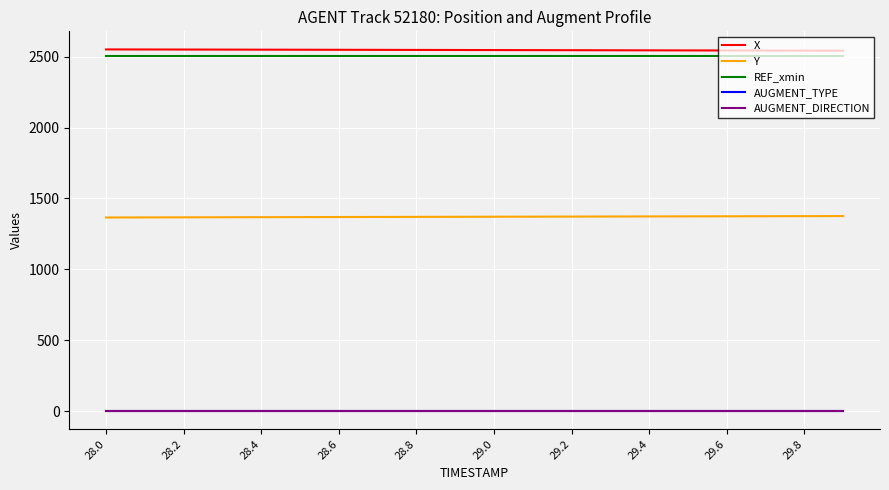

Is this an area chart (filled region under the line)?

No